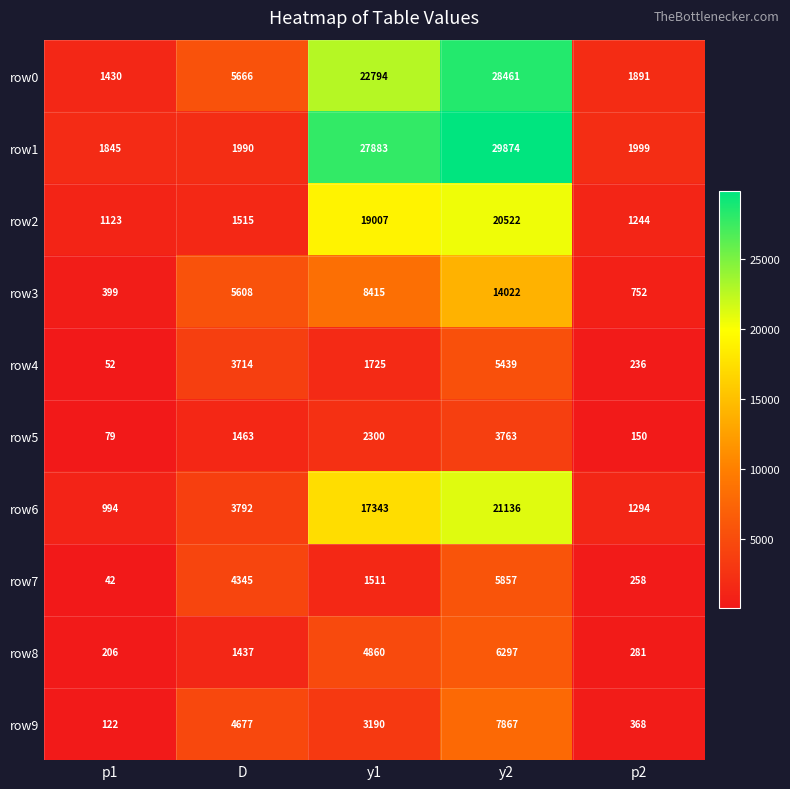

What is the average value of the row5 series?

1551